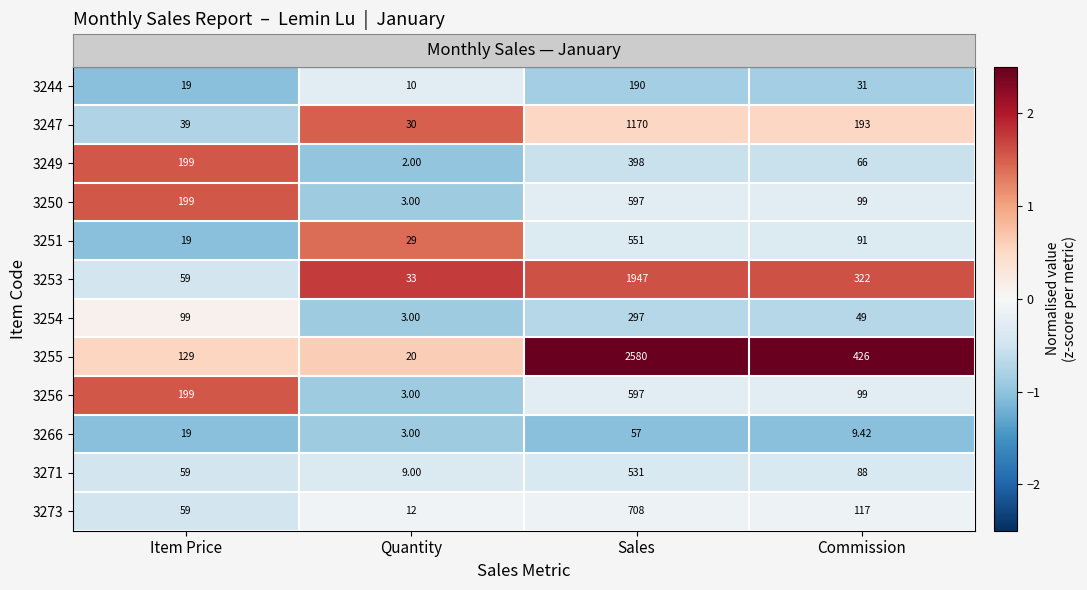

At which category is the sum across all series the highest?

Sales